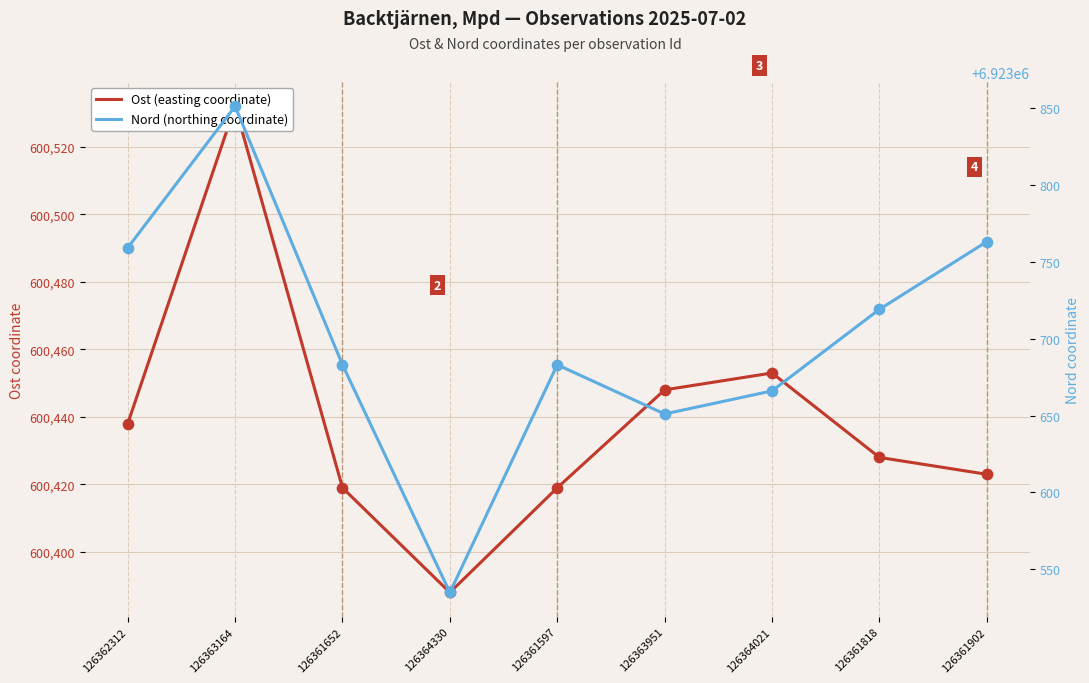

What are all the series names shown in the legend?

Ost (easting coordinate), Nord (northing coordinate)